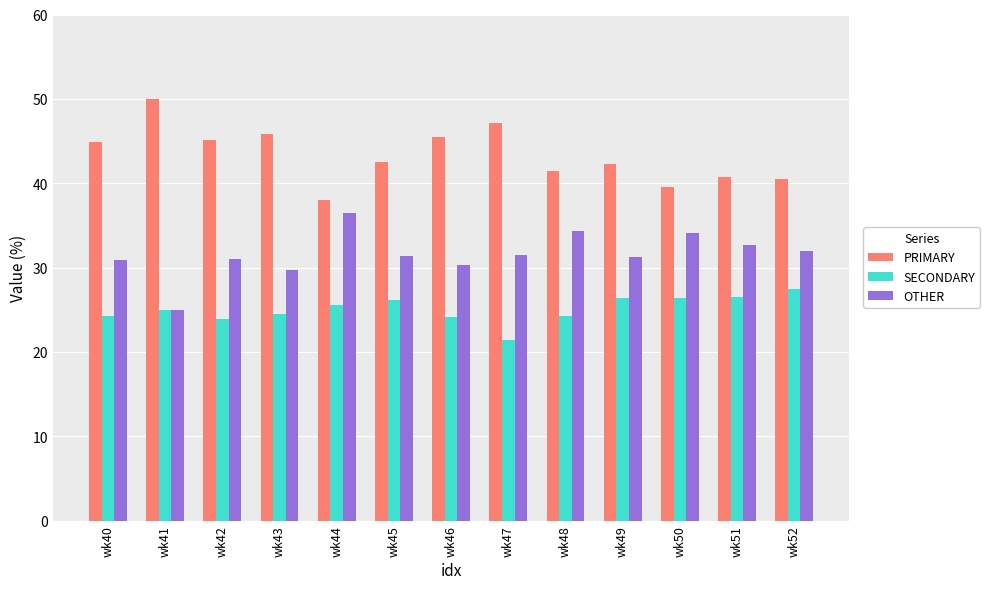

True or false: OTHER has a value of 31.9 at wk52.

True